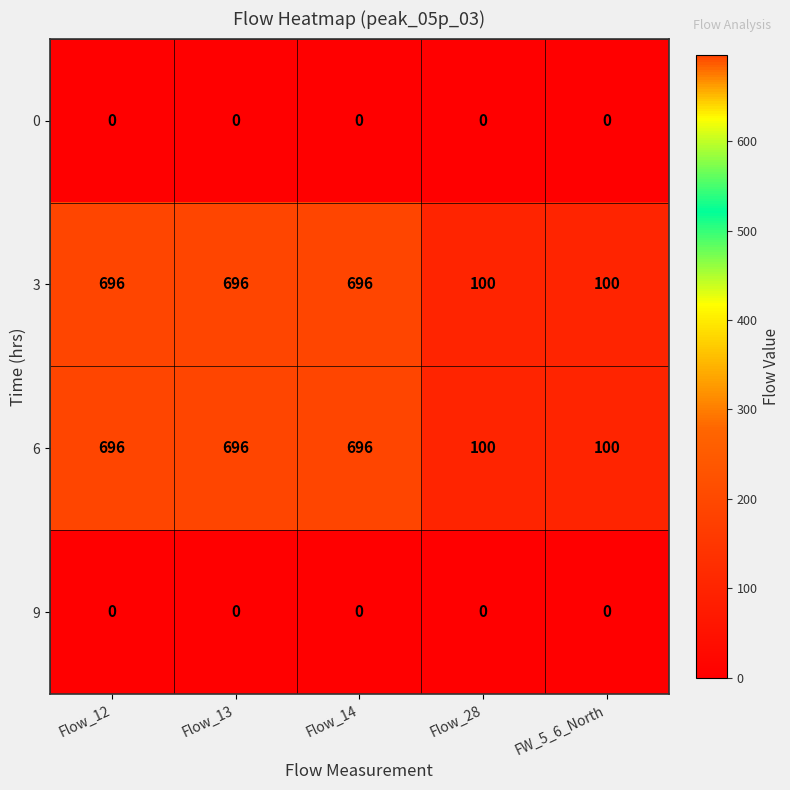

Reading left to right, list all the values displayed in this chart.

0: 0	0	0	0	0
3: 696	696	696	100	100
6: 696	696	696	100	100
9: 0	0	0	0	0